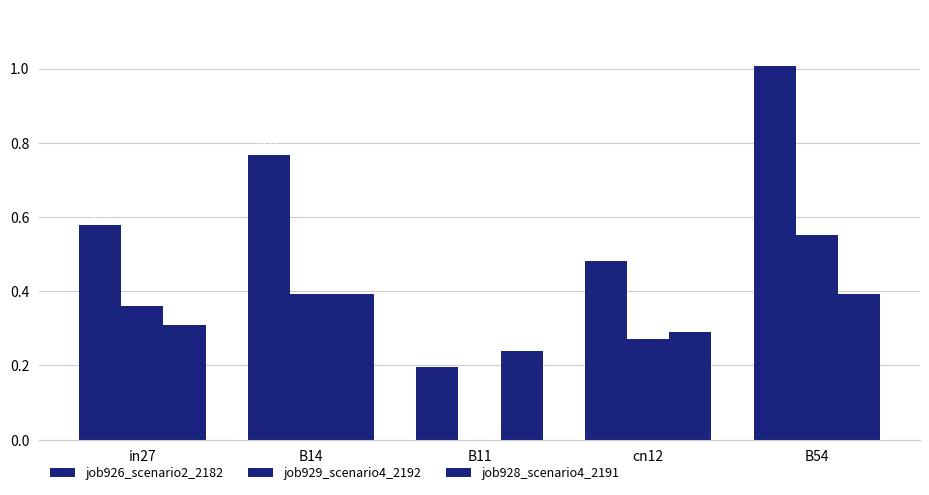

Which has a higher value, B11 or B54?

B54